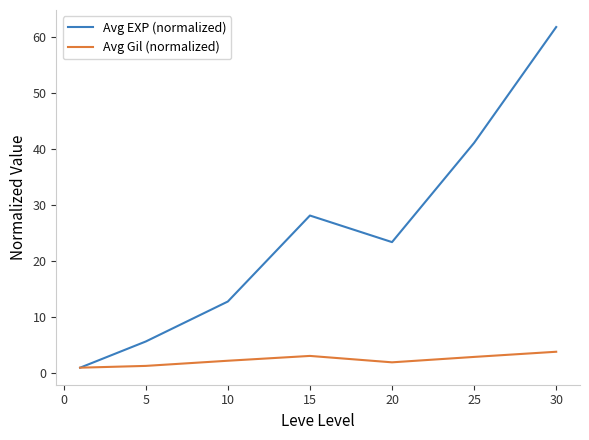

Which series has the widest spread of values?

Avg EXP (normalized)